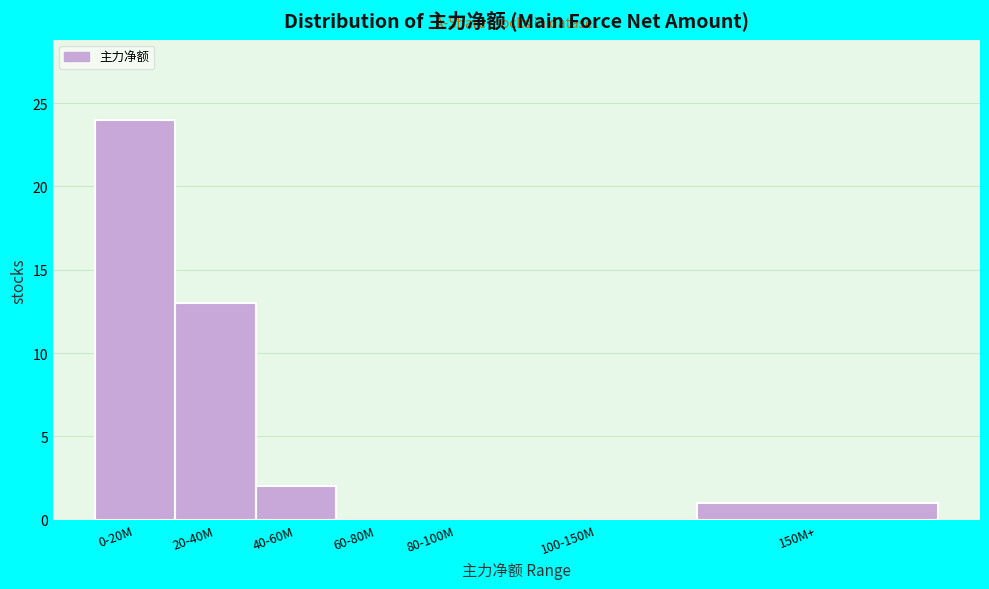

Reading left to right, what are all the values shown in this chart?

0-20M=24	20-40M=13	40-60M=2	60-80M=0	80-100M=0	100-150M=0	150M+=1